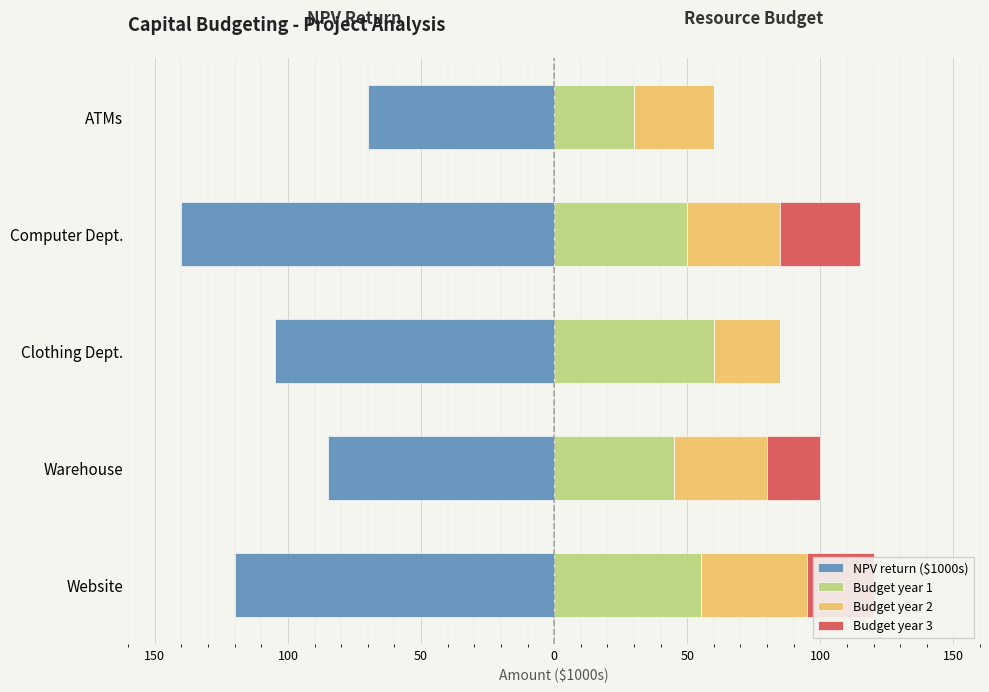

How many Budget year 3 values are between 0 and 25?

4